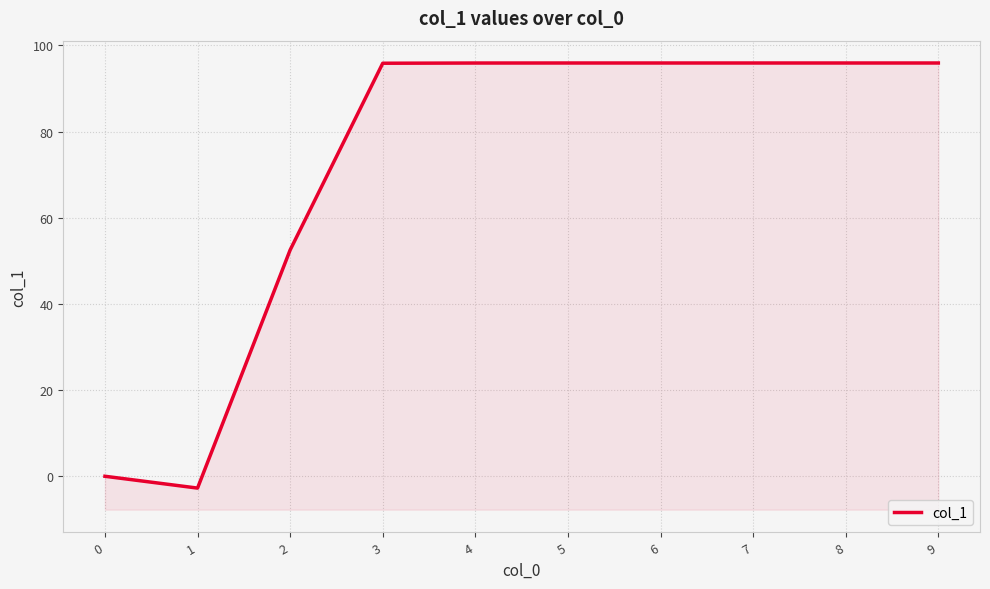

Reading left to right, transcribe all the data shown in this chart.

0.0	-2.7	52.5	95.8	95.9	95.9	95.9	95.9	95.9	95.9